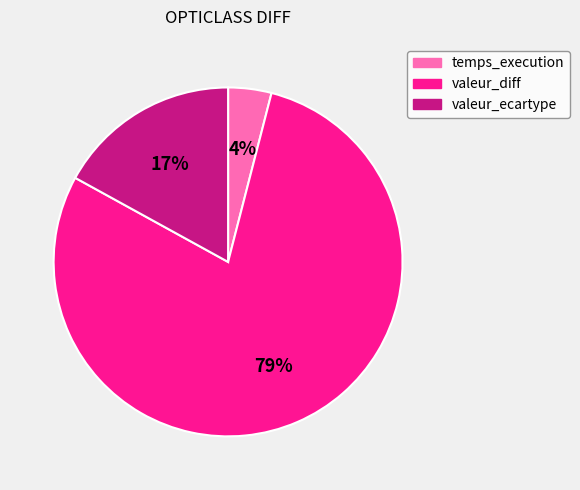

Rank the categories by value from highest to lowest.

valeur_diff, valeur_ecartype, temps_execution